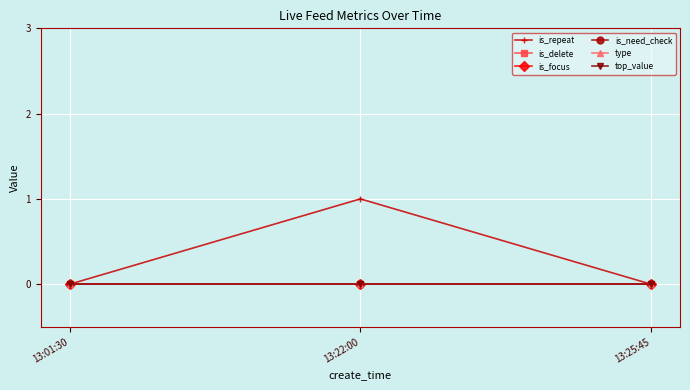

What is the label of the 3rd point from the left?

13:25:45